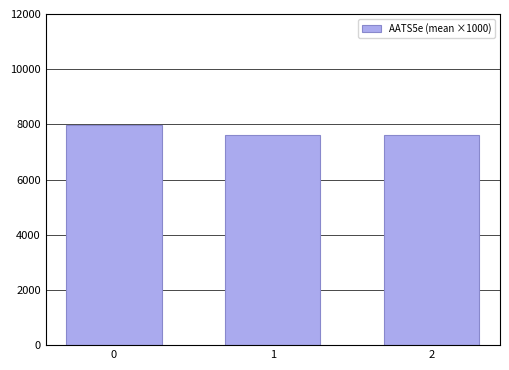

The value at 2 is 2659.8. True or false?

False